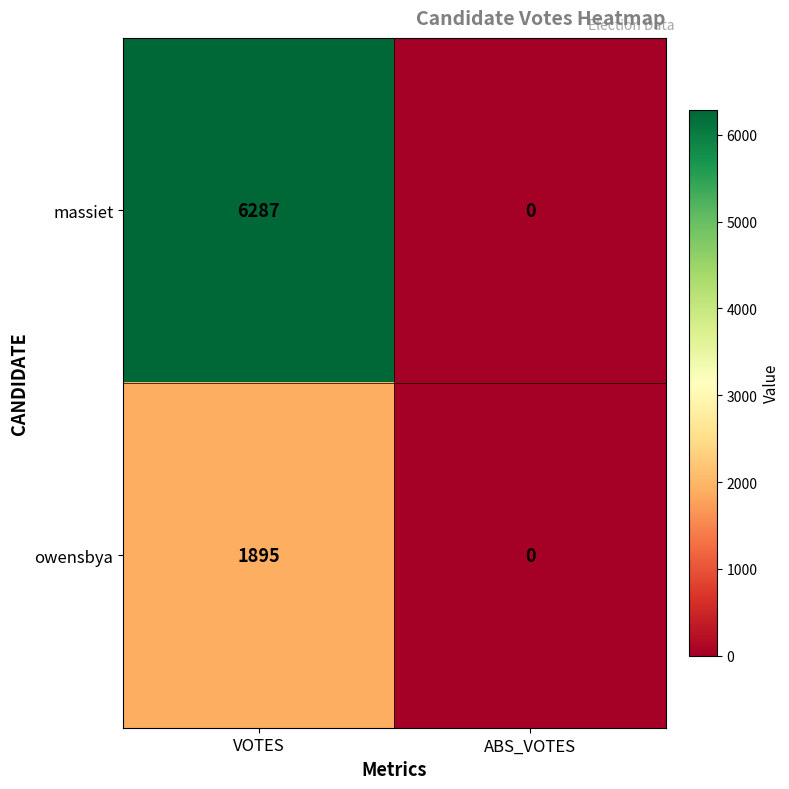

List the series in order of their overall mean, highest first.

massiet, owensbya